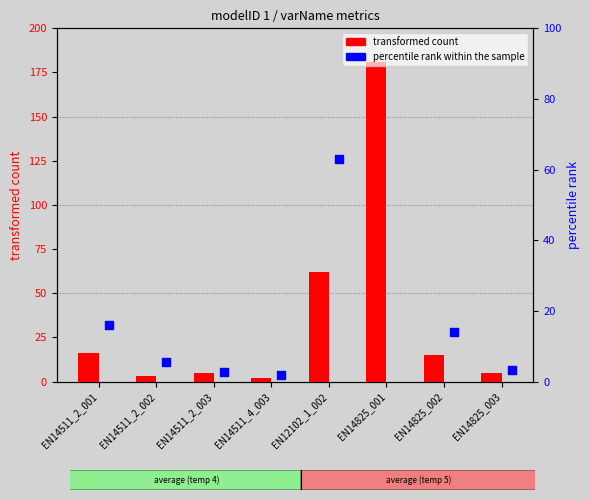

Which series reaches the maximum Y coordinate?

transformed count